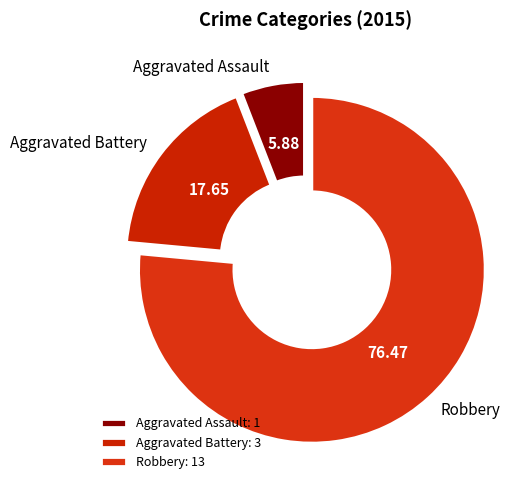

Which category has the smallest portion of the pie?

Aggravated Assault